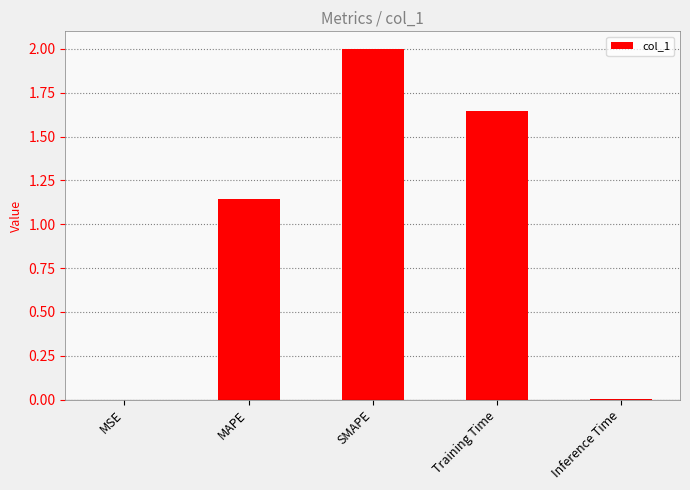

Which has a higher value, MSE or Training Time?

Training Time